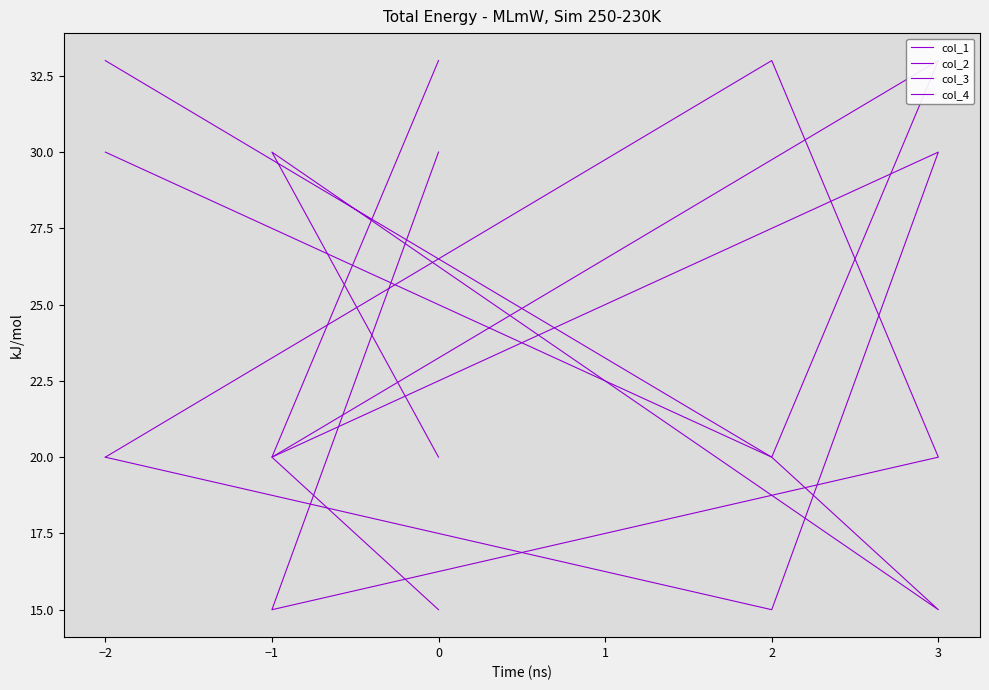

True or false: col_4 and col_3 intersect in this chart.

True